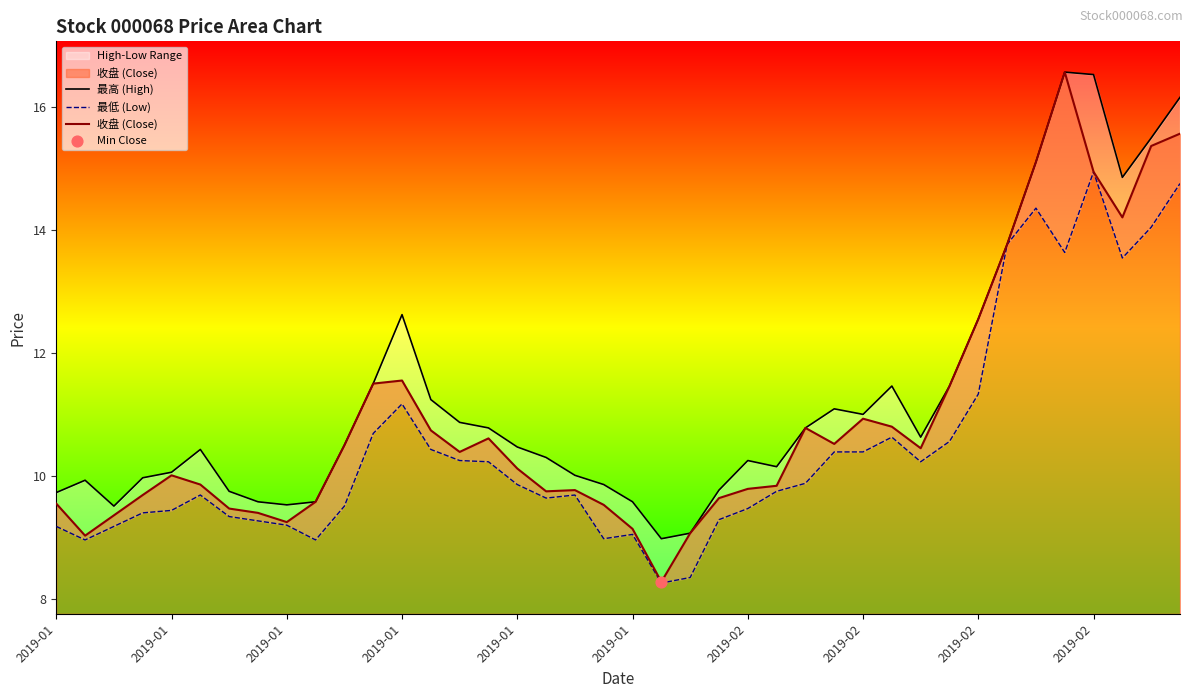

Which series contains the lowest Y value?

最低 (Low)